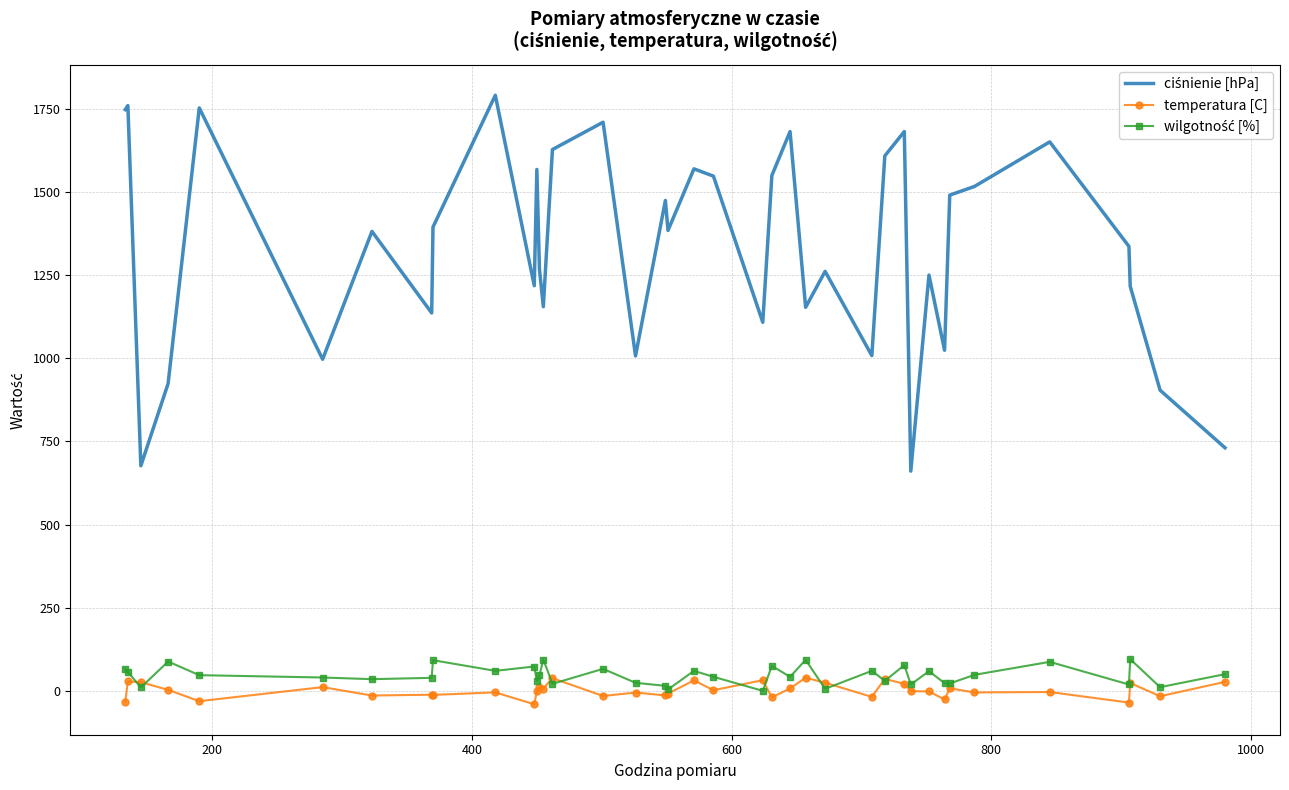

What is the maximum value shown in the chart?

1790.0